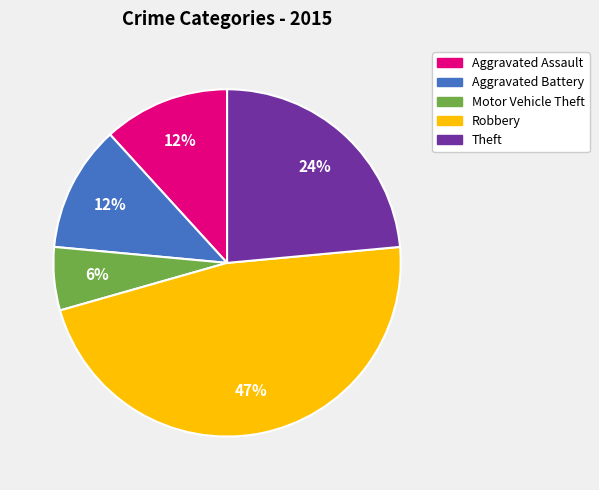

What is the largest slice in the pie chart?

Robbery